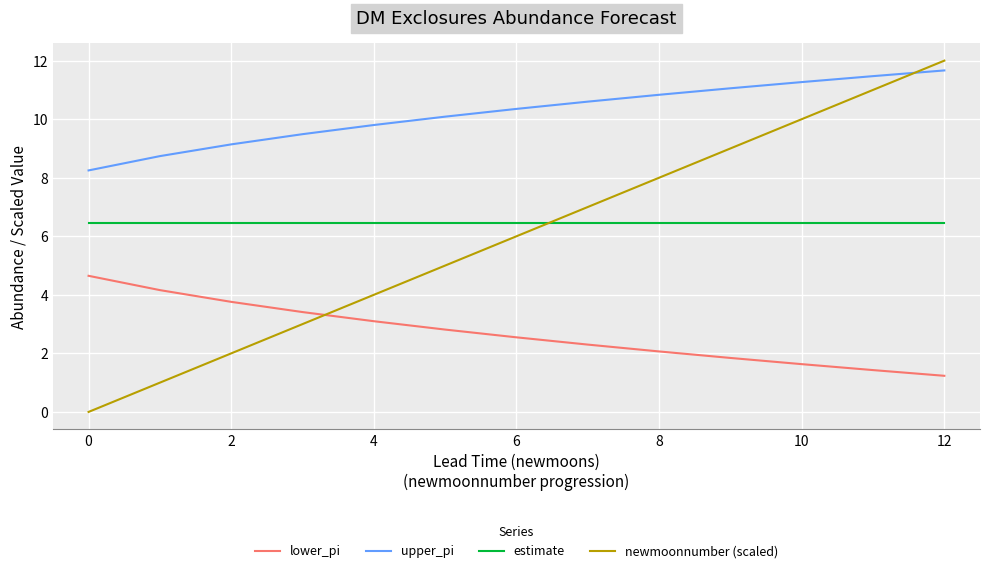

True or false: estimate and upper_pi cross at least once.

False